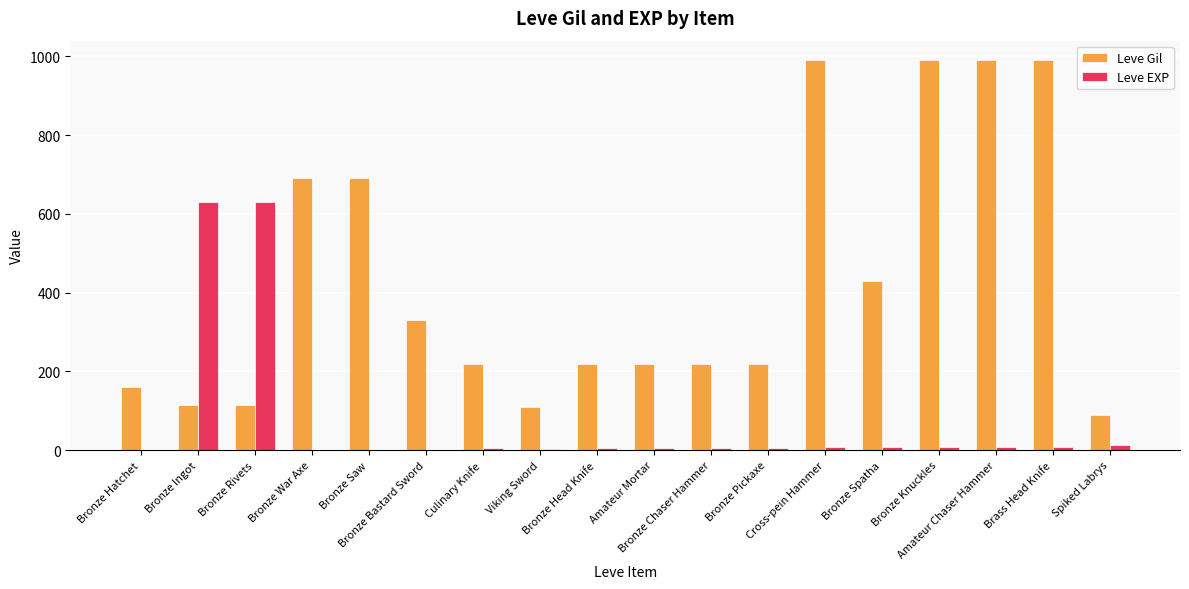

Which series has the largest total across all categories?

Leve Gil